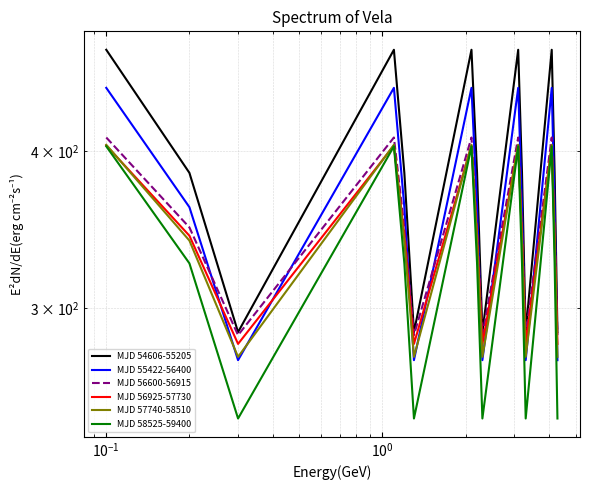

What is the label of the 4th point from the left?

$\mathdefault{10^{0}}$